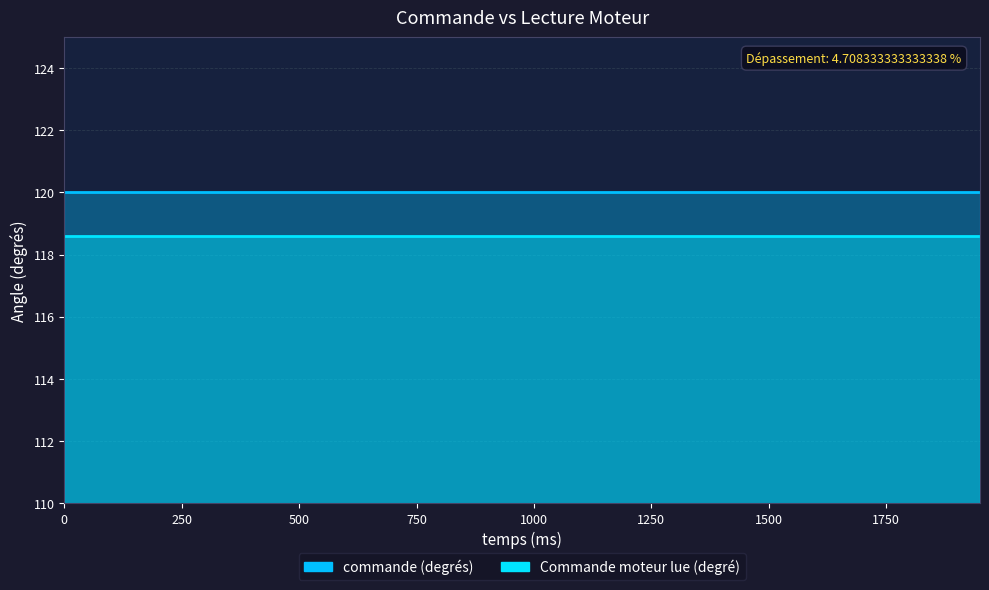

What is the spread (max minus min) of values at 300?

1.4